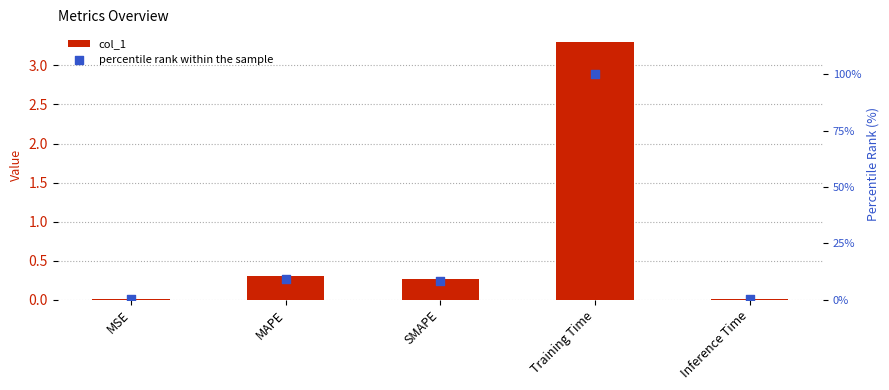

Is the value of percentile rank within the sample at MAPE greater than the value of col_1 at MSE?

Yes